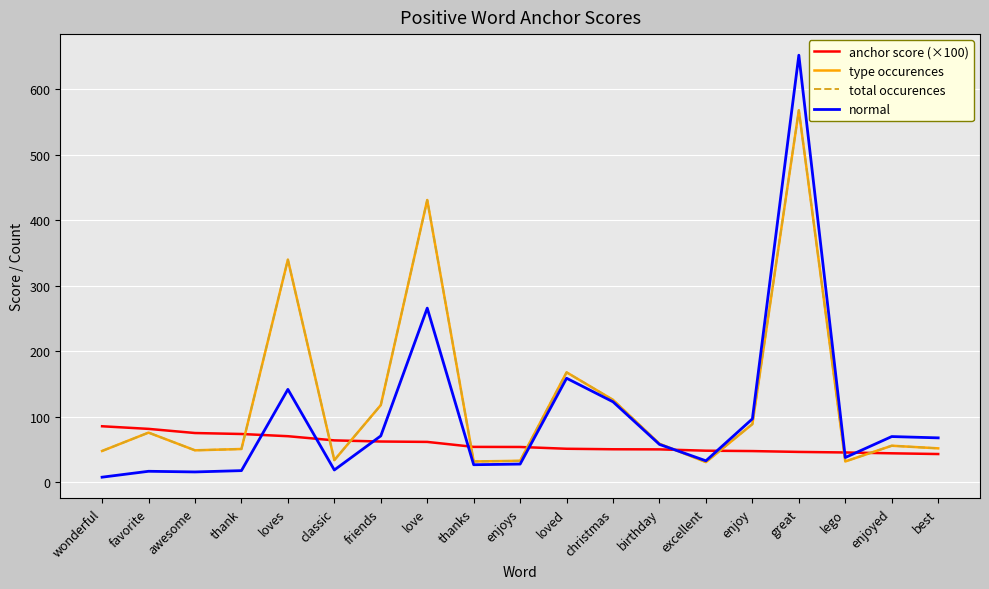

Which series has the largest total across all categories?

type occurences